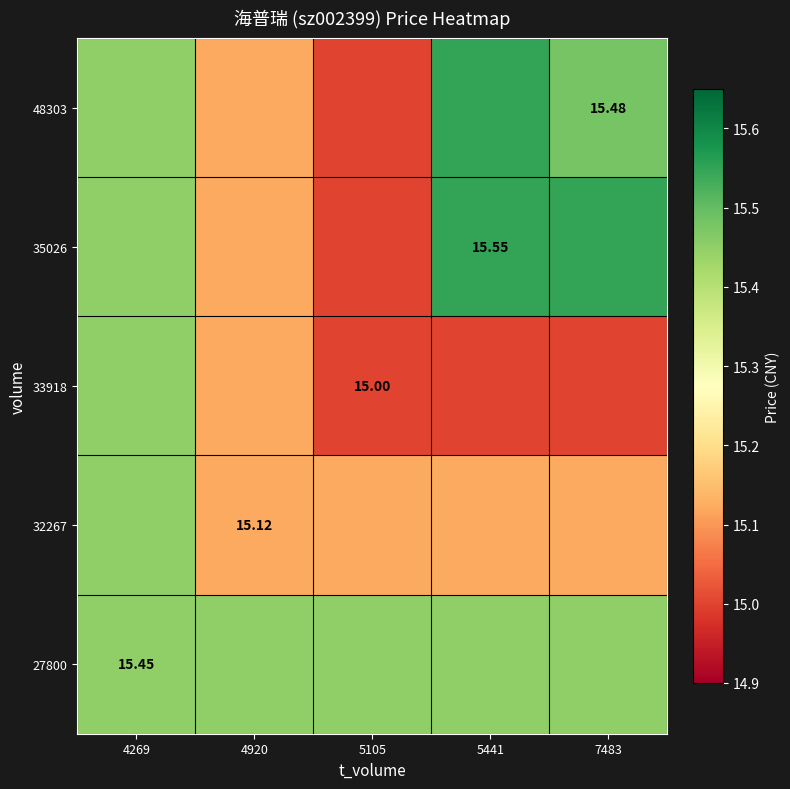

The value of 33918 at 7483 is 23.4. True or false?

False